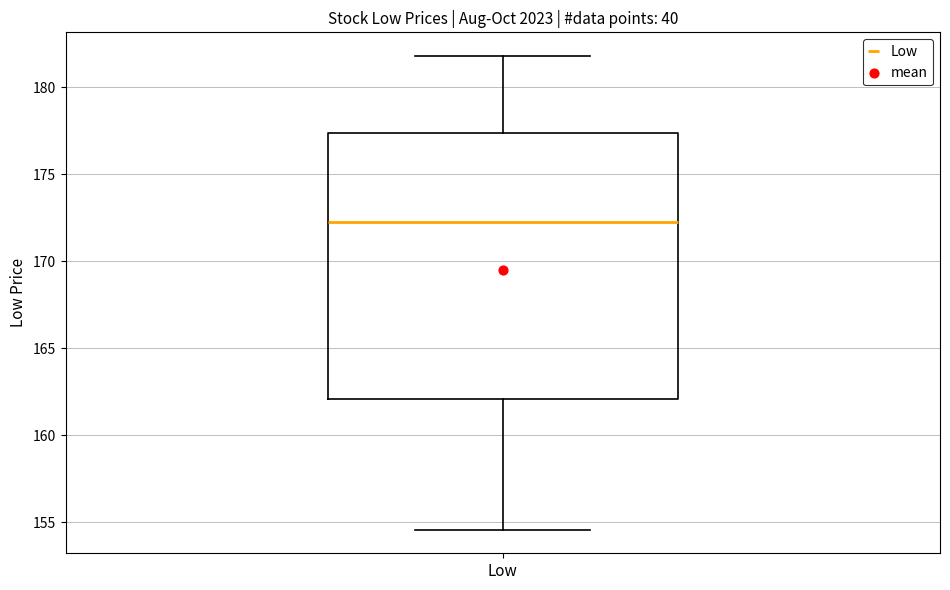

Read this box plot against the y-axis: the position of the median line, the range covered by the box, and the ends of both whiskers. The values are not printed on the chart, so give them approximately, as read against the axis.

median 172.5, box 162.0 to 177.5, whiskers 154.5 to 182.0